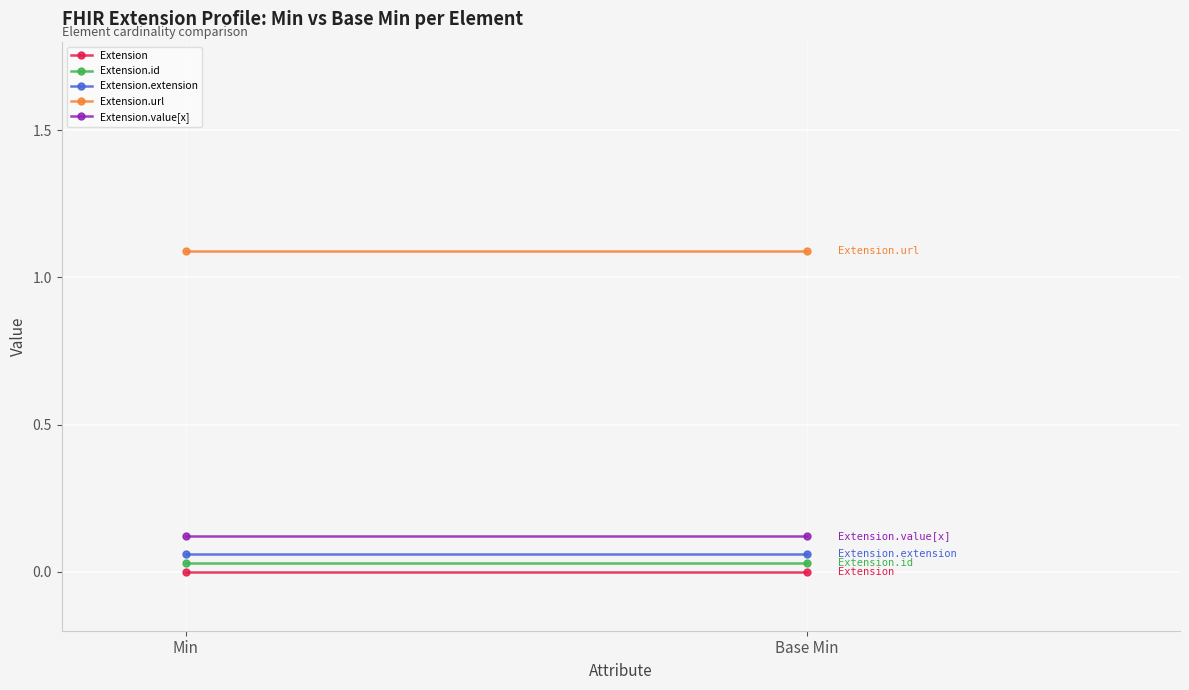

What is the sum of all Extension.extension values?

0.1